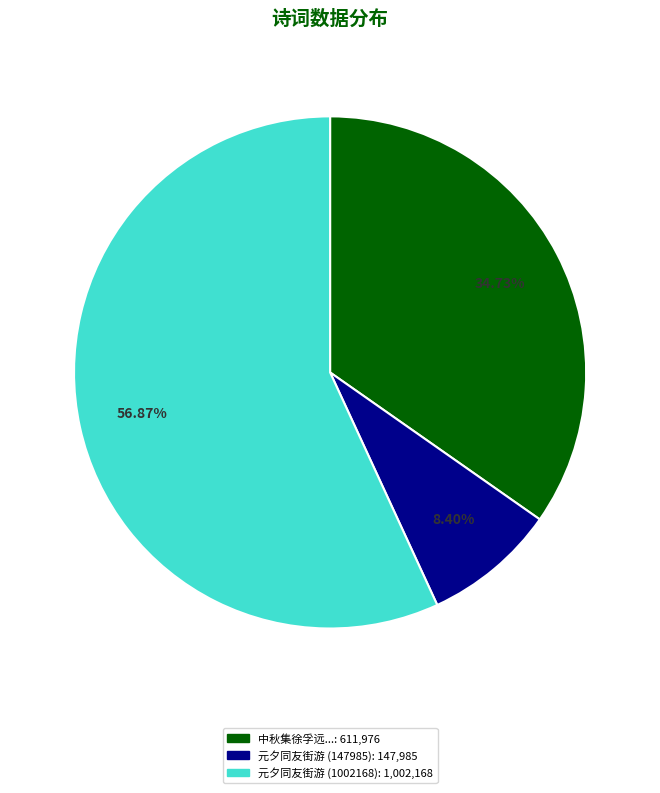

Does any single category account for the majority?

Yes